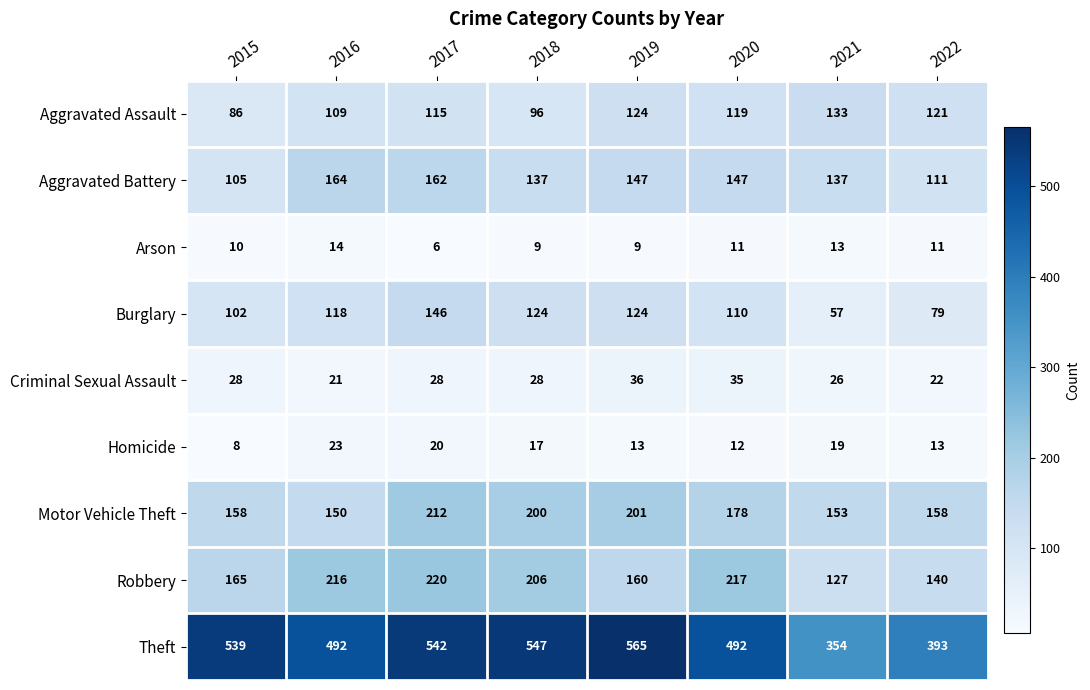

What is the approximate value of Arson at 2017?

6